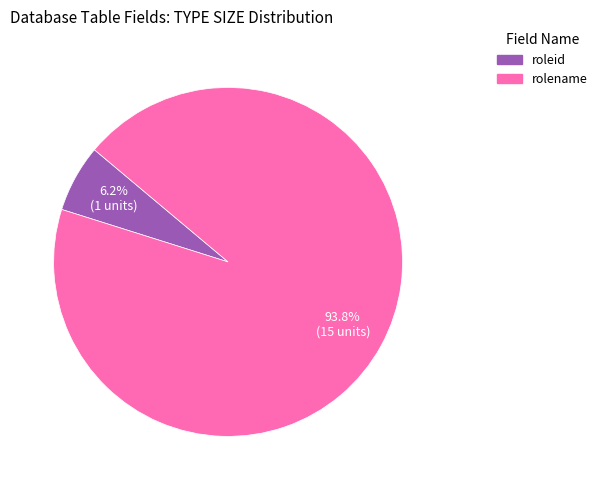

How many slices are in this pie chart?

2